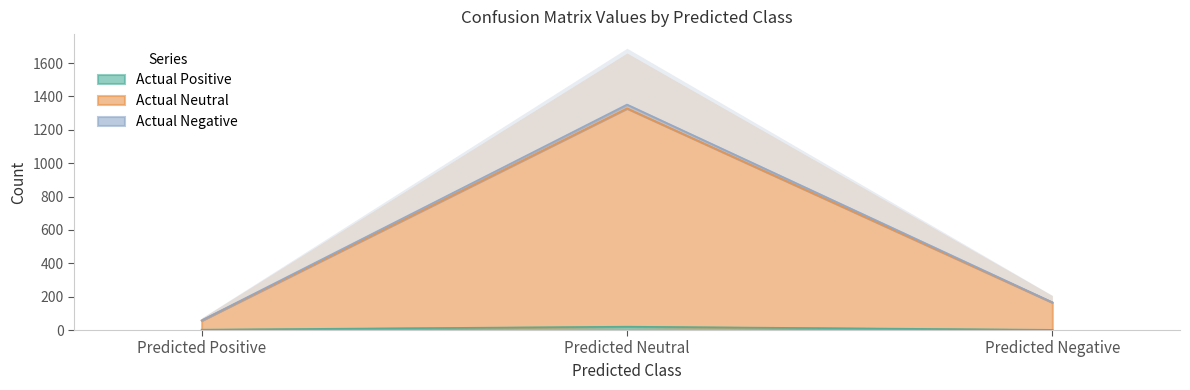

What is the value of the Actual Neutral point at the 3rd from the left?

165